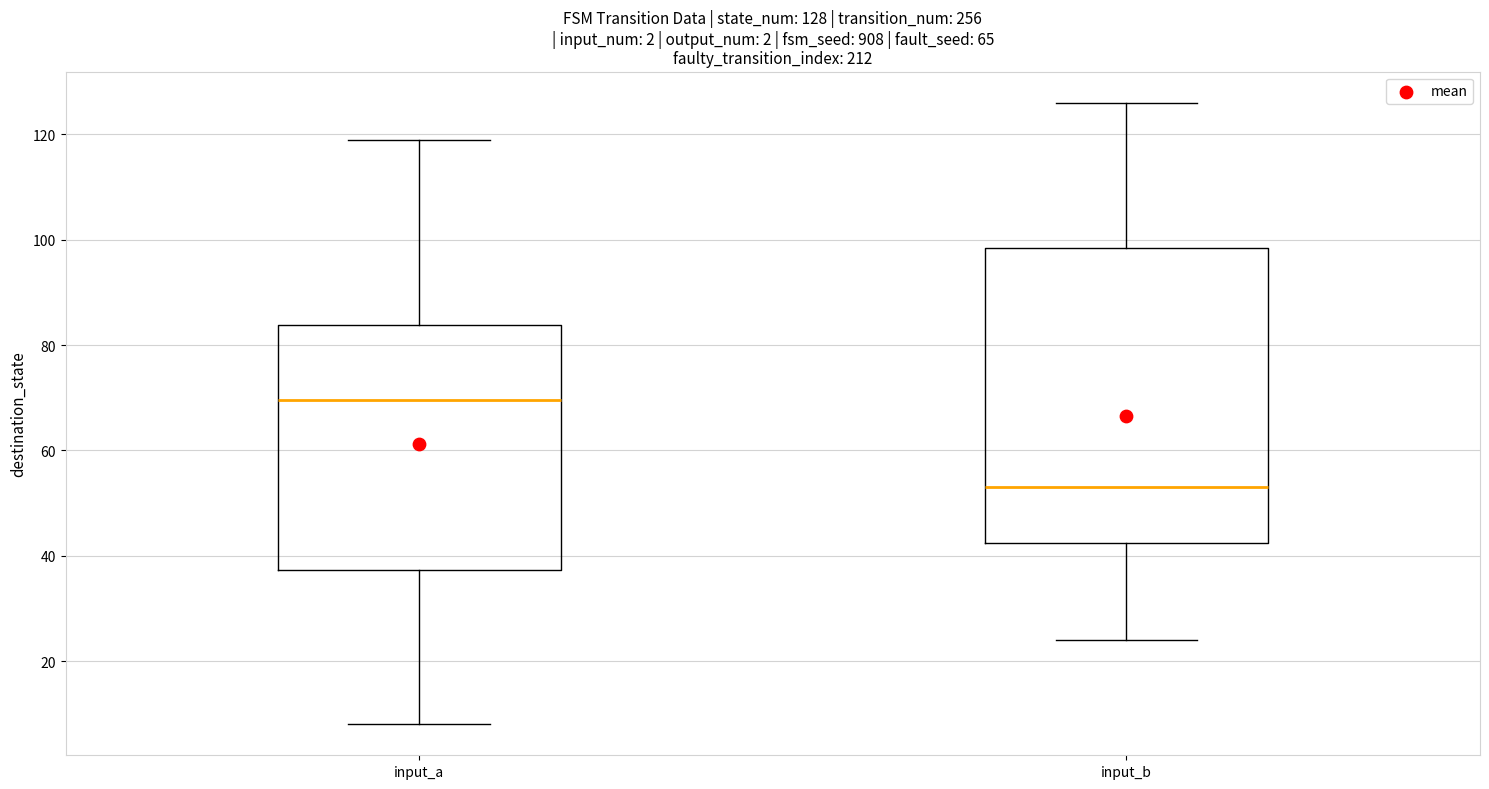

Which box has the highest median line?

input_a